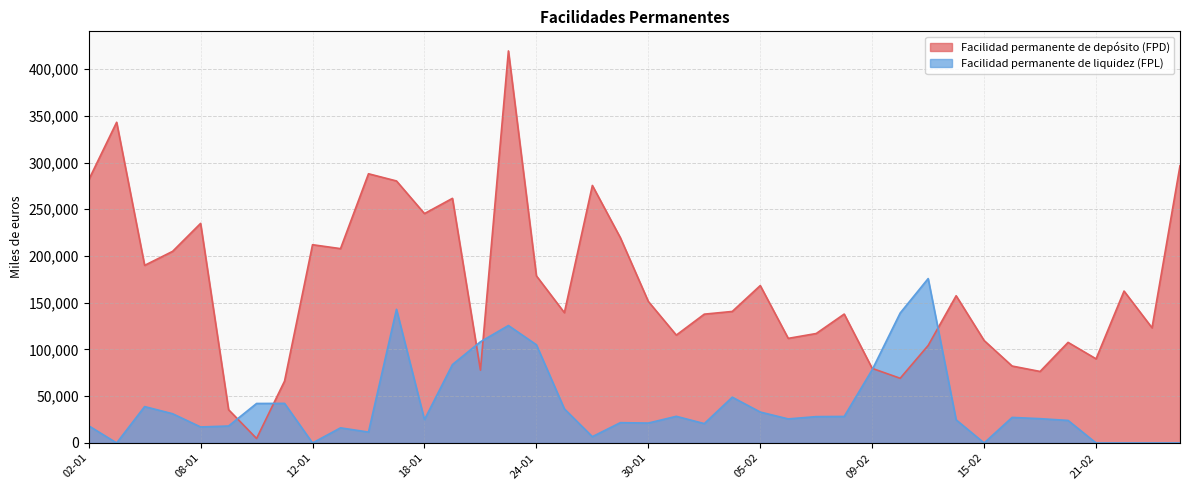

Is the value of Facilidad permanente de liquidez (FPL) at 05-01 greater than the value of Facilidad permanente de depósito (FPD) at 16-02?

No